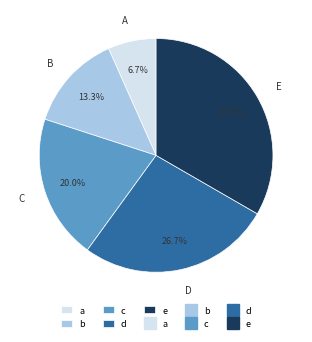

Is there a majority slice in this chart?

No